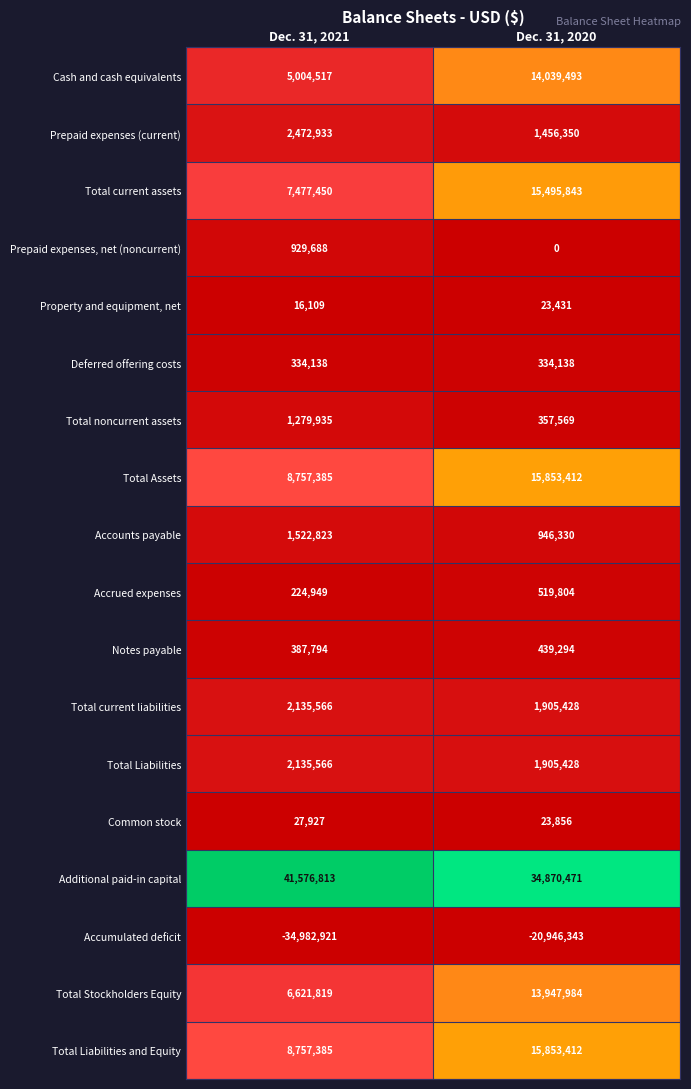

The Prepaid expenses (current) series shows 2598226 at Dec. 31, 2020. True or false?

False